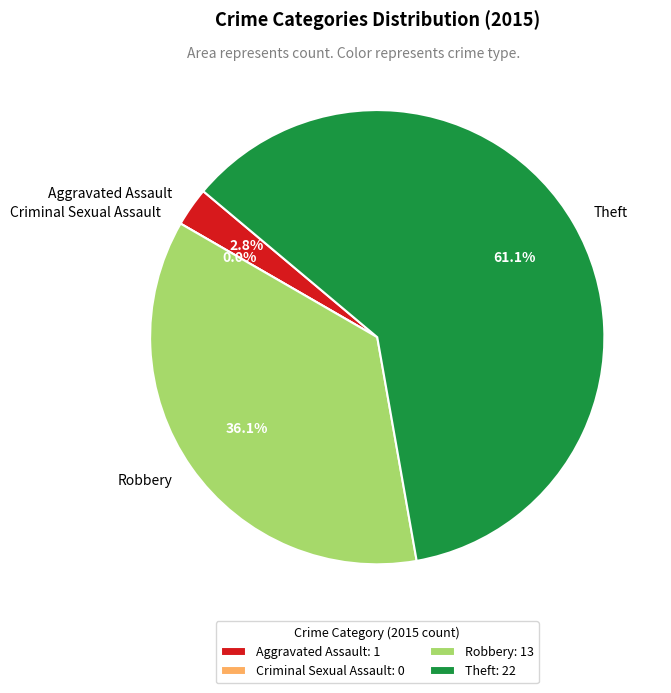

How much of the chart is everything except Aggravated Assault?

97.2%